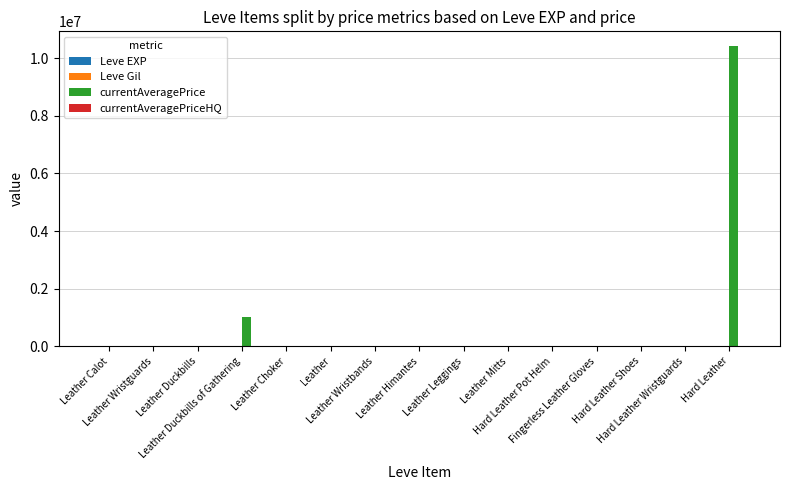

What is the total value across all series at Leather Calot?

35037